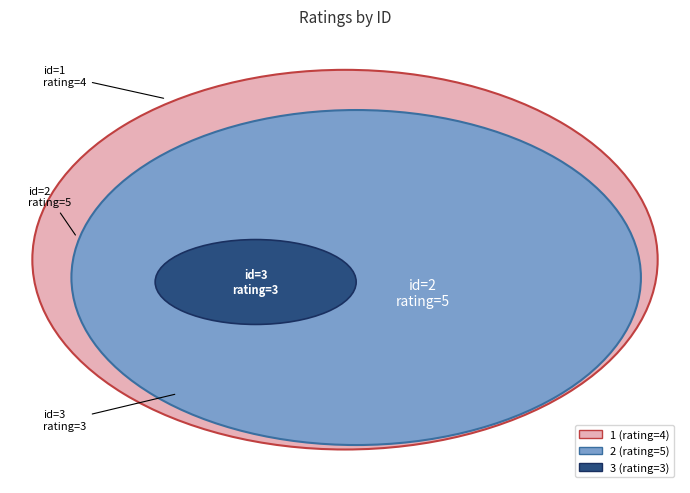

How many segments does this pie chart have?

3